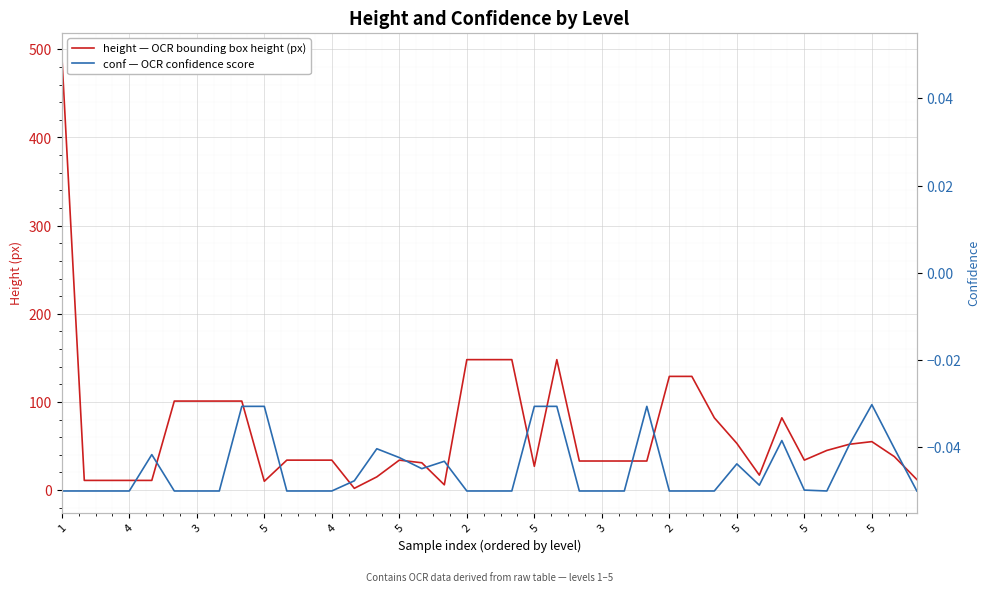

In height — OCR bounding box height (px), how many points are higher than both neighbors (excluding endpoints)?

4